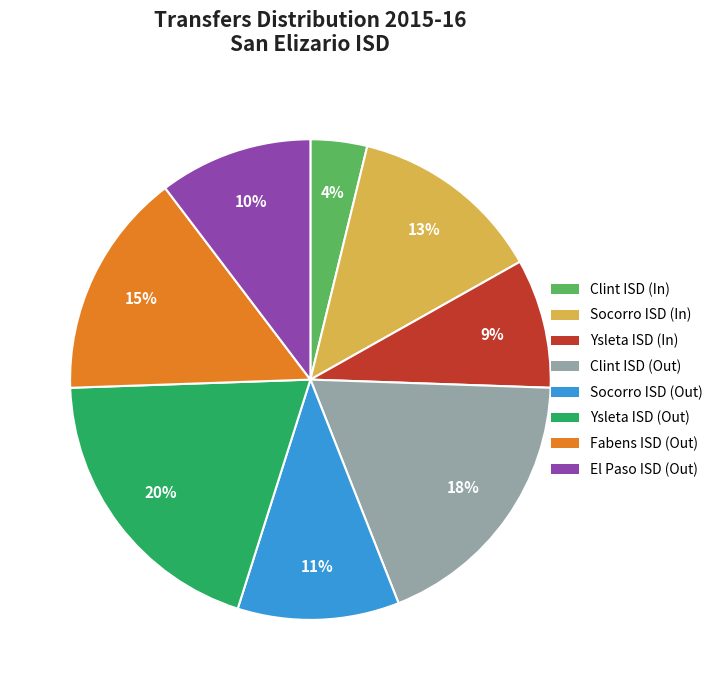

Is there a majority slice in this chart?

No